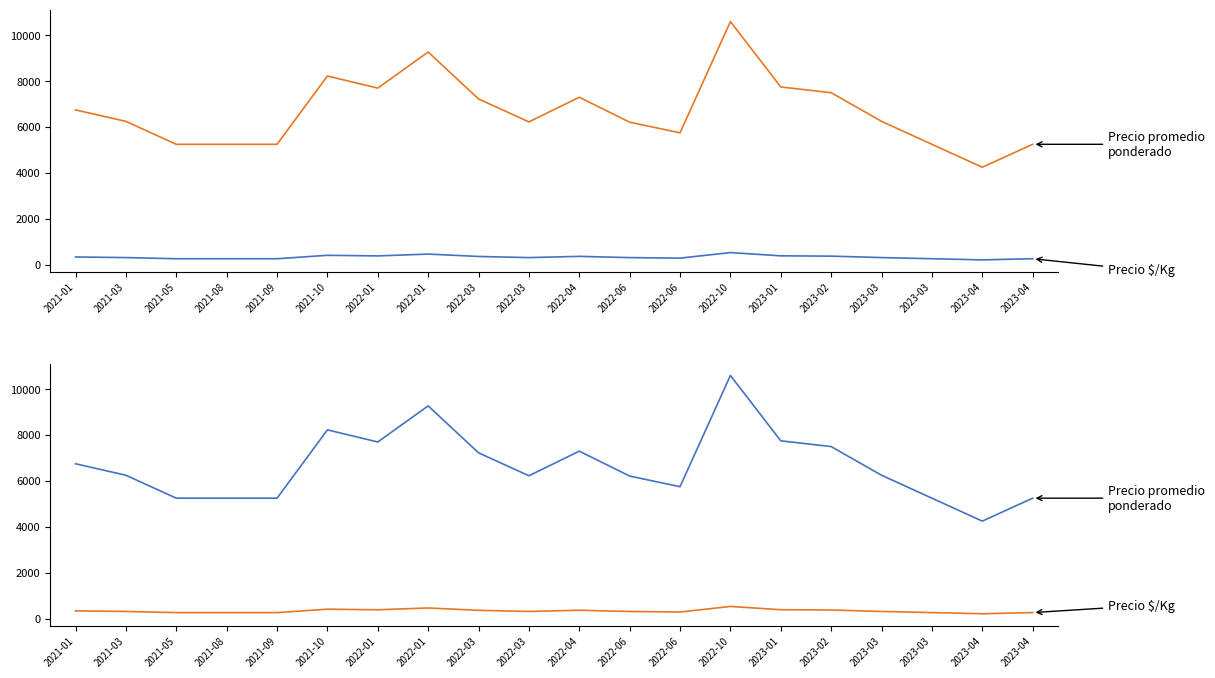

Where is the first local minimum for Precio promedio ponderado?

2022-01